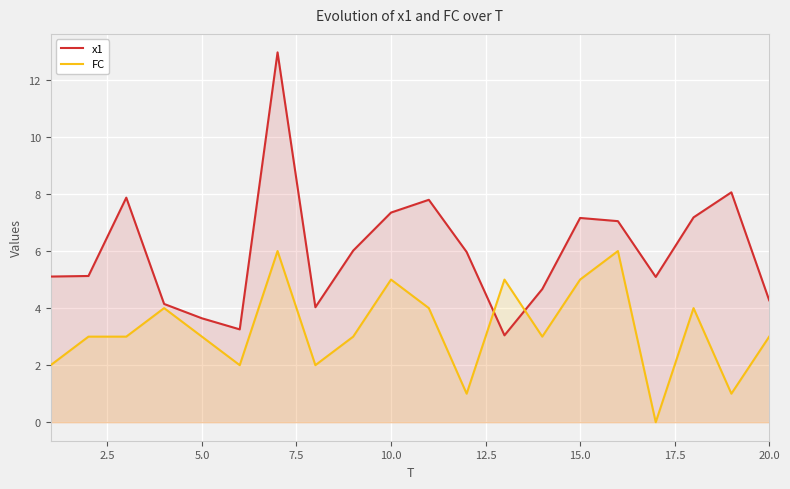

Is it true that FC equals 7.1 at 15.0?

False